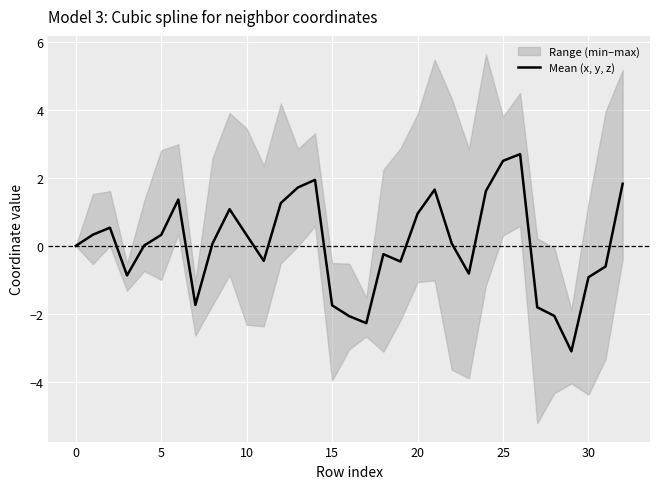

What is the difference between the second highest and minimum values?

5.6